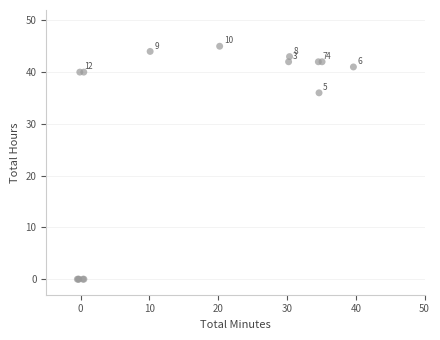

What Y value in the scatter plot is closest to 22?

36